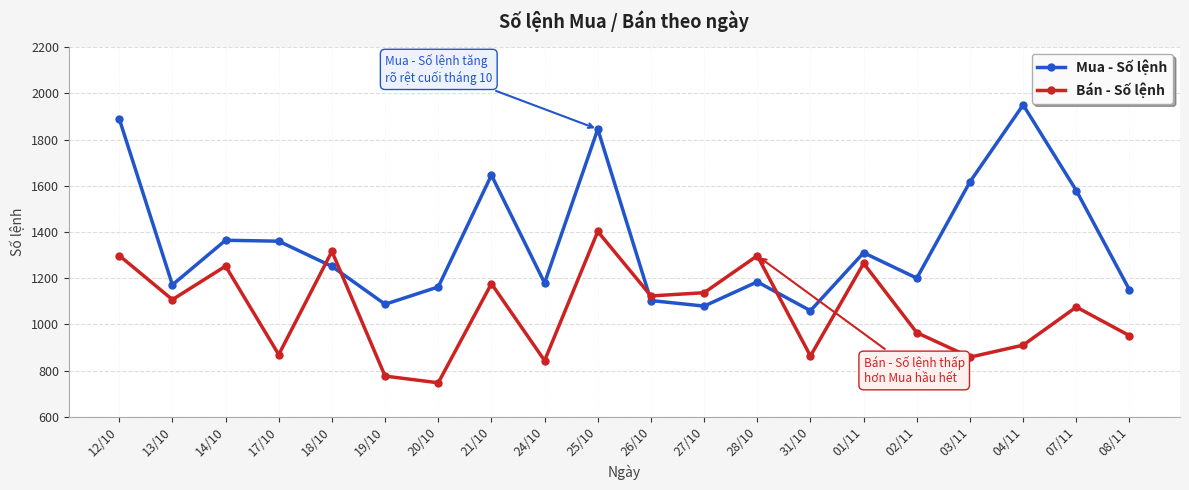

What is the difference between the maximum and second lowest values in the Mua - Số lệnh series?

871